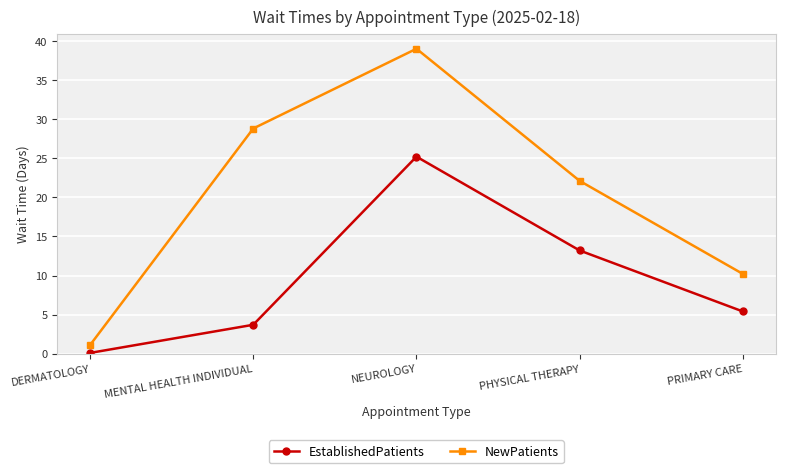

Which category has the highest value in the NewPatients series?

NEUROLOGY